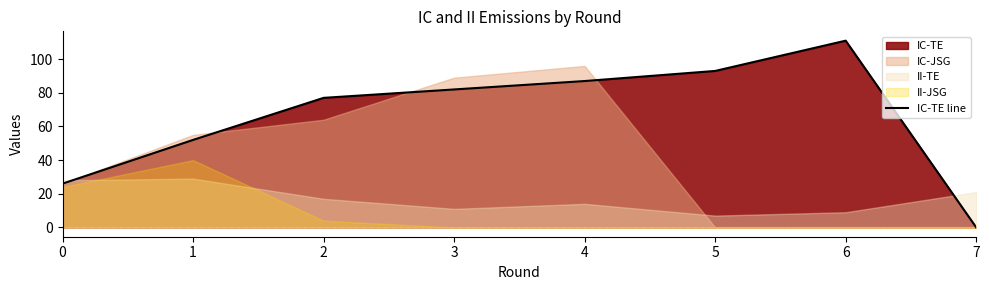

How many points are higher than both their immediate neighbors (excluding endpoints)?

1